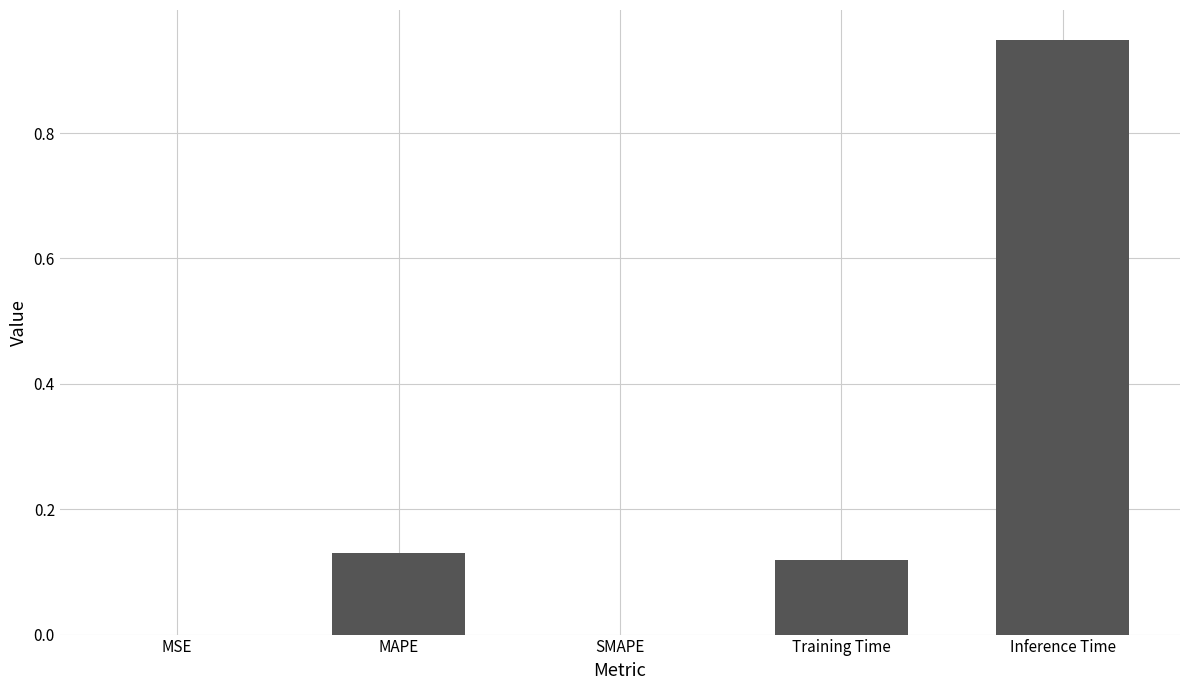

The chart shows a value of 0.2 at MAPE. True or false?

False